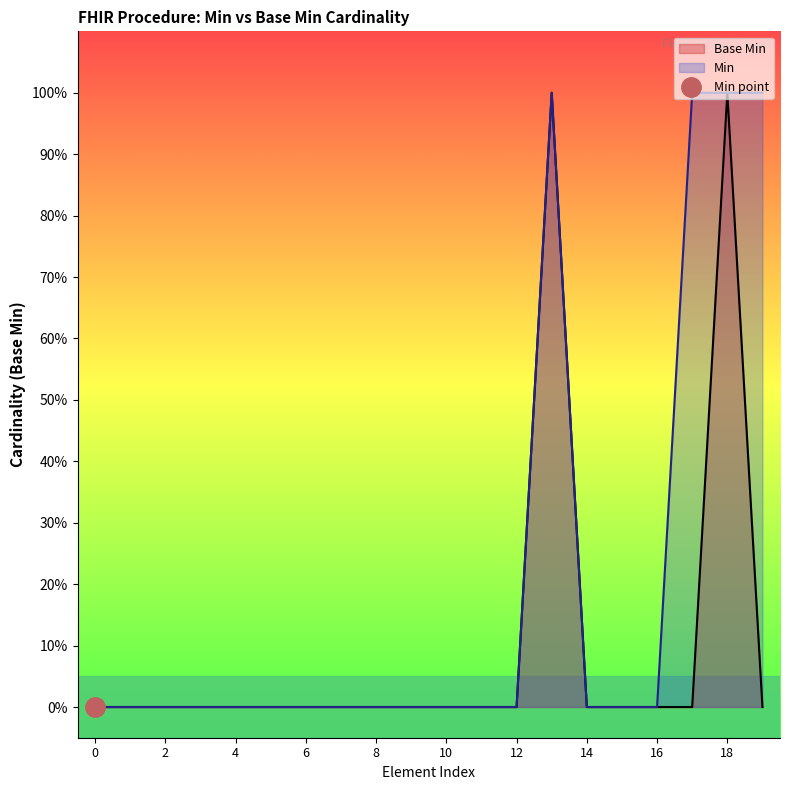

Reading left to right, list all the values displayed in this chart.

0	0	0	0	0	0	0	0	0	0	0	0	0	1	0	0	0	0	1	0